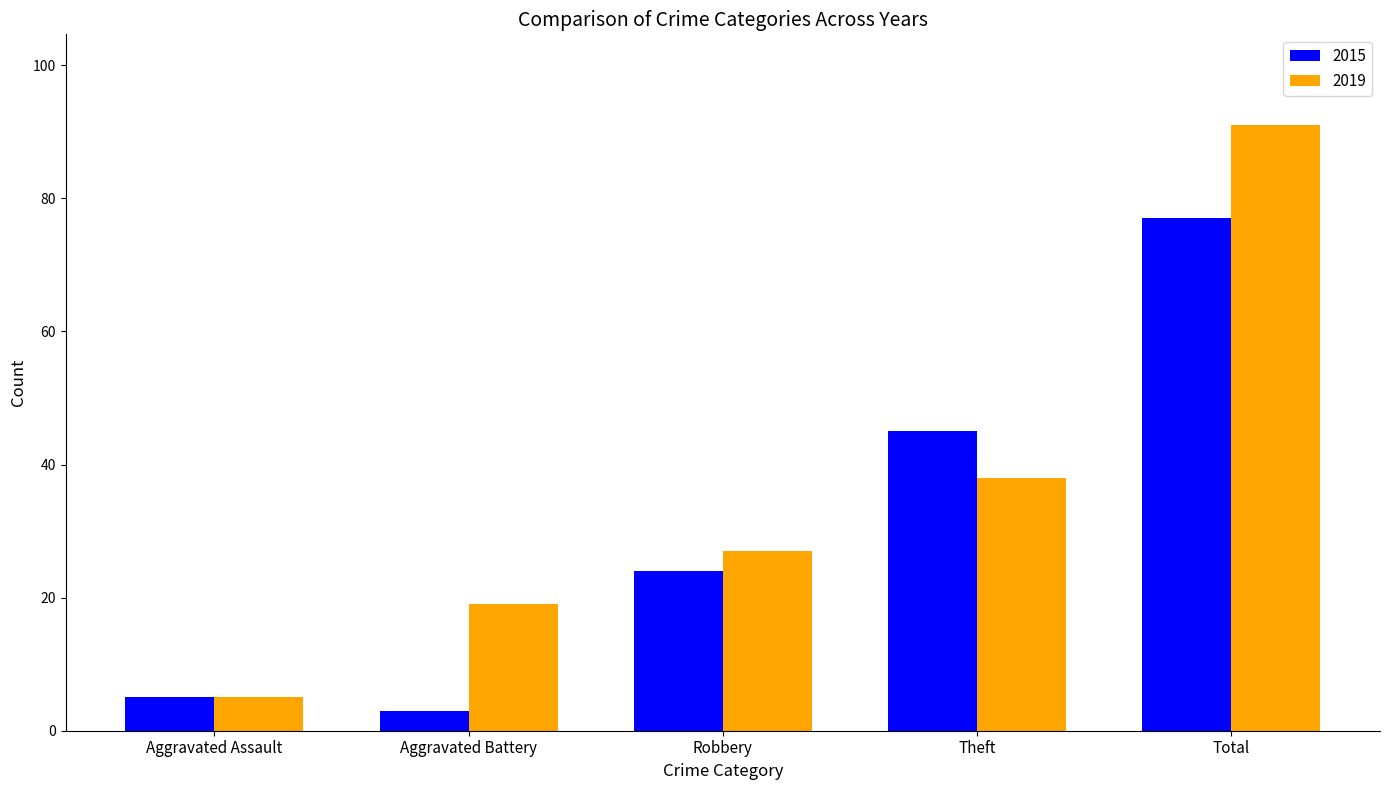

What is the average value of the 2019 series?

36